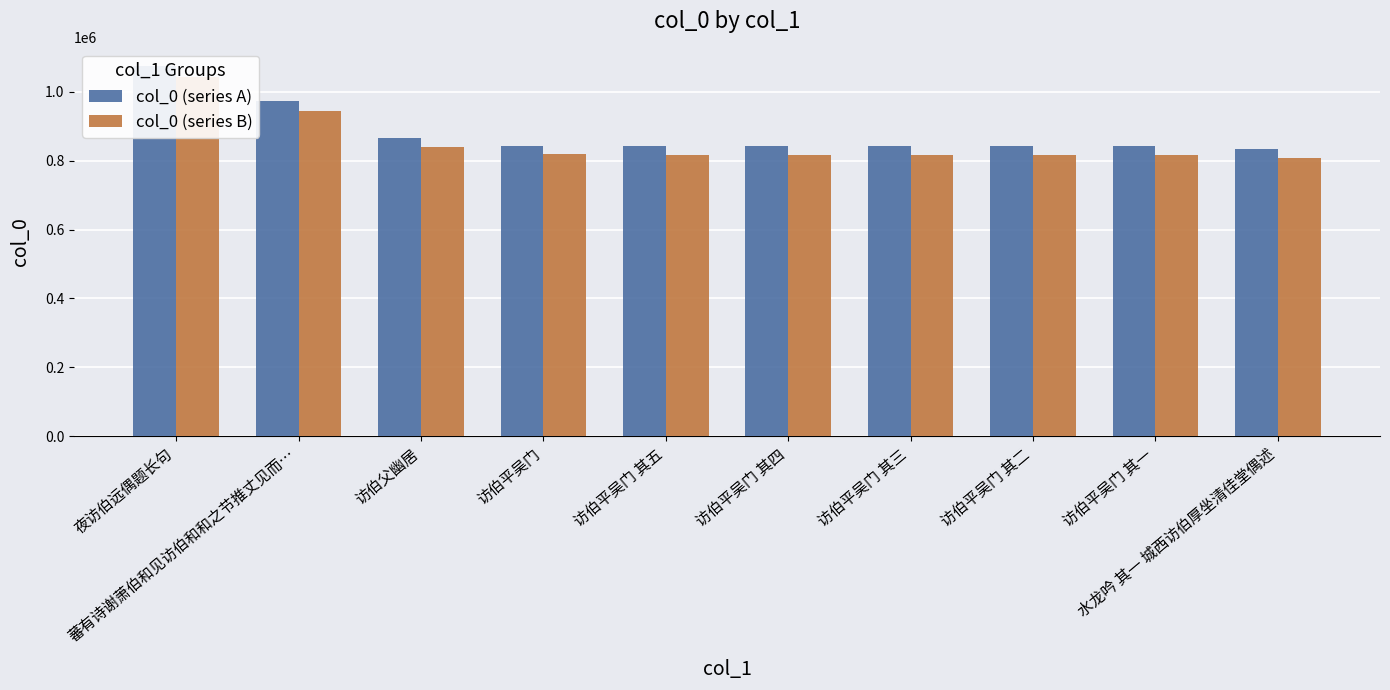

How many data points does each series have?

10